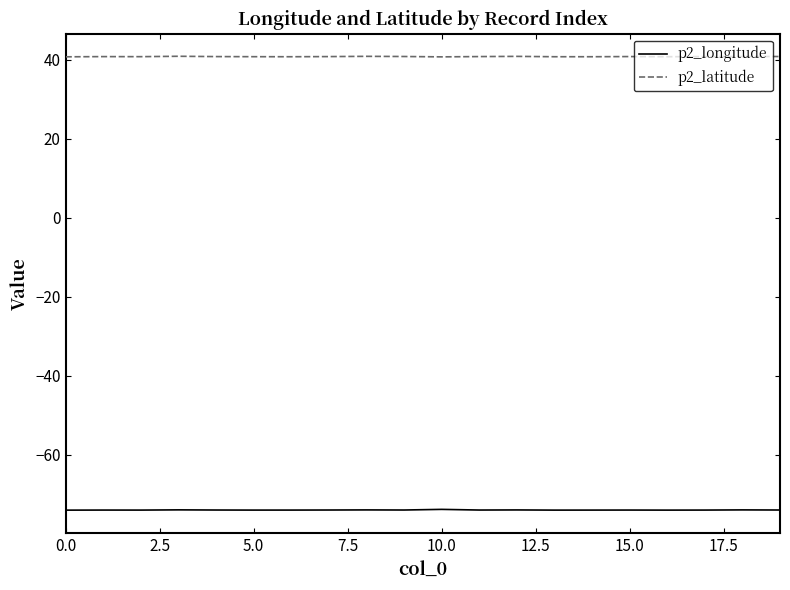

What is the maximum value for p2_longitude?

-73.8